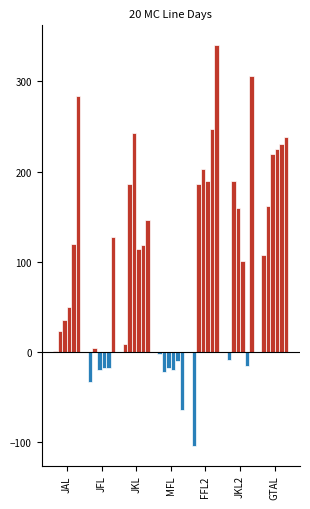

Reading left to right, what are all the values shown in this chart?

03-Aug-25: 1	-34	9	-2	-104	-9	107
10-Aug-25: 23	4	186	-22	186	189	162
17-Aug-25: 35	-20	243	-18	203	159	219
24-Aug-25: 50	-18	114	-20	190	101	225
31-Aug-25: 120	-18	118	-10	247	-16	231
07-Sep-25: 284	127	146	-65	340	306	238